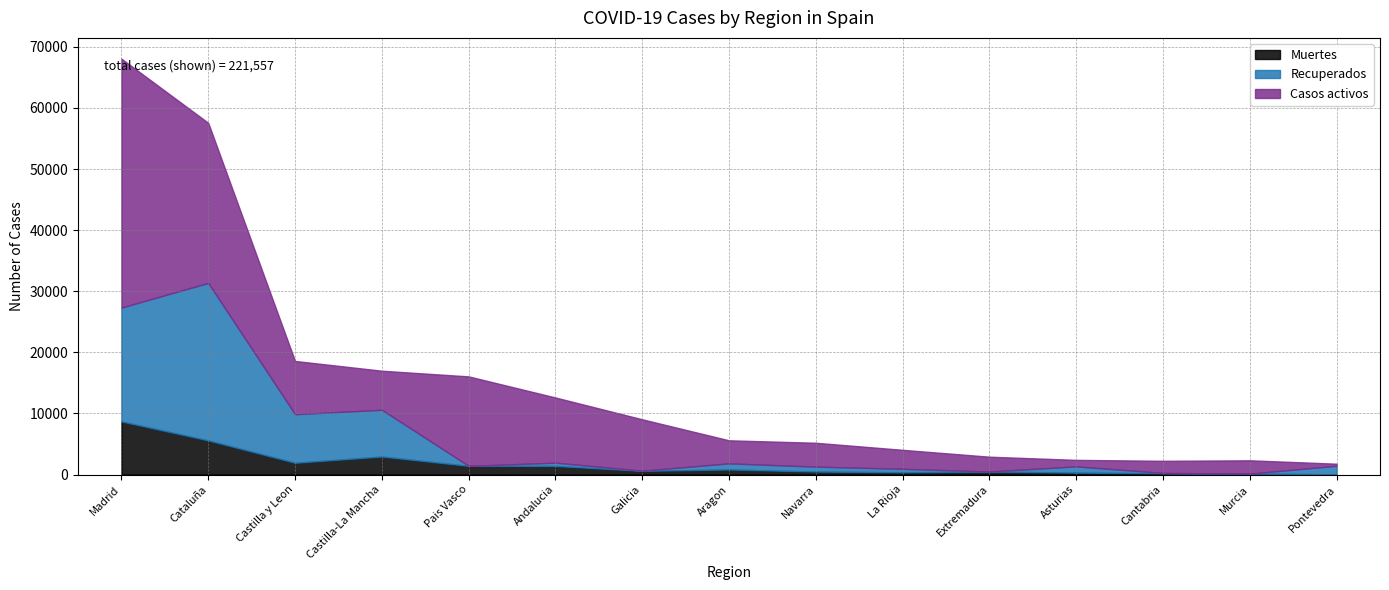

Reading left to right, what are all the values shown in this chart?

Muertes: Madrid=8691	Cataluña=5583	Castilla y Leon=1922	Castilla-La Mancha=2945	Pais Vasco=1418	Andalucia=1404	Galicia=604	Aragon=826	Navarra=490	La Rioja=360	Extremadura=487	Asturias=310	Cantabria=203	Murcia=148	Pontevedra=30
Recuperados: Madrid=18639	Cataluña=25783	Castilla y Leon=7953	Castilla-La Mancha=7655	Pais Vasco=0	Andalucia=537	Galicia=28	Aragon=1002	Navarra=804	La Rioja=577	Extremadura=10	Asturias=1026	Cantabria=62	Murcia=0	Pontevedra=1411
Casos activos: Madrid=40736	Cataluña=26203	Castilla y Leon=8716	Castilla-La Mancha=6392	Pais Vasco=14646	Andalucia=10671	Galicia=8409	Aragon=3772	Navarra=3905	La Rioja=3107	Extremadura=2422	Asturias=1063	Cantabria=1981	Murcia=2180	Pontevedra=333